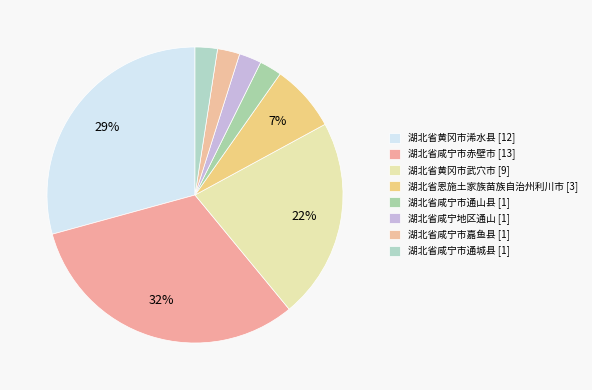

What is the total percentage of 湖北省咸宁市赤壁市 and 湖北省咸宁市通城县?

34.1%